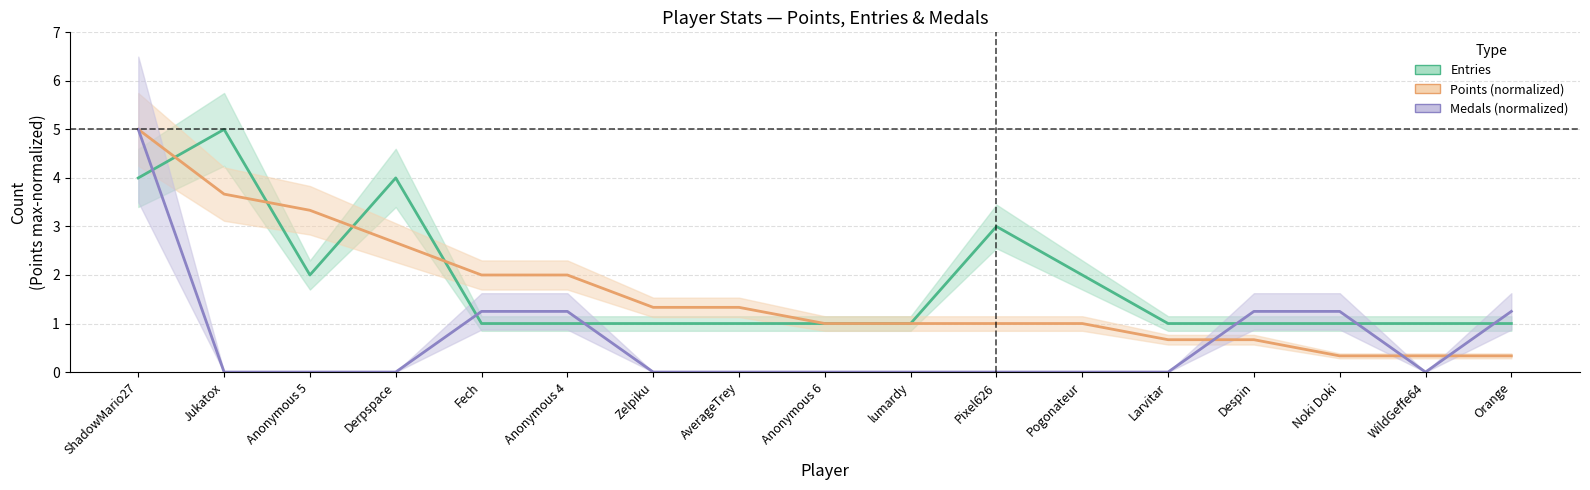

At which category is the sum across all series the highest?

ShadowMario27